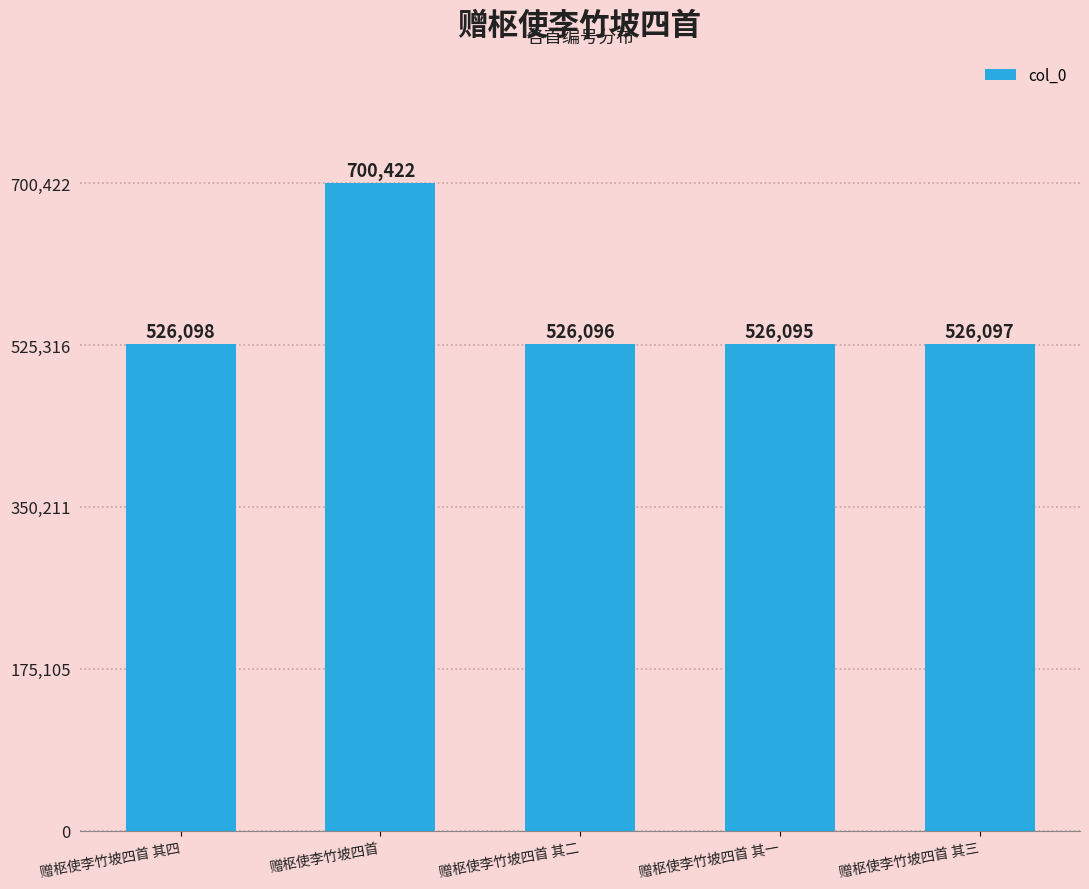

Are the bars horizontal?

No